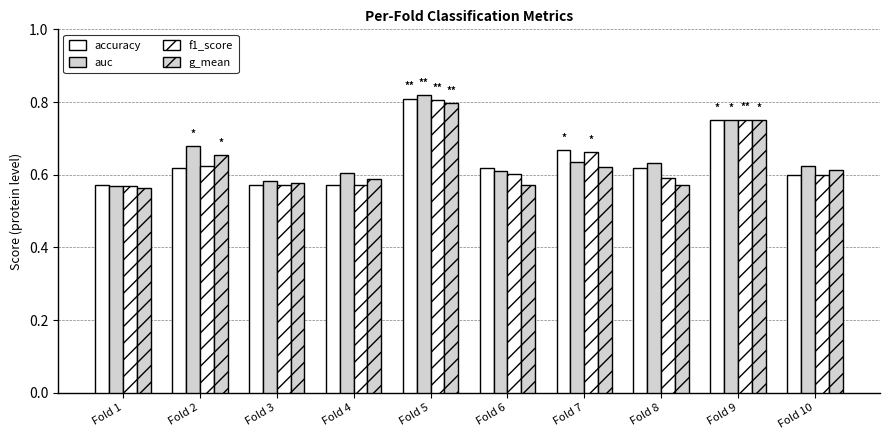

Reading left to right, list all the values displayed in this chart.

accuracy: 0.6	0.6	0.6	0.6	0.8	0.6	0.7	0.6	0.8	0.6
auc: 0.6	0.7	0.6	0.6	0.8	0.6	0.6	0.6	0.8	0.6
f1_score: 0.6	0.6	0.6	0.6	0.8	0.6	0.7	0.6	0.8	0.6
g_mean: 0.6	0.7	0.6	0.6	0.8	0.6	0.6	0.6	0.8	0.6